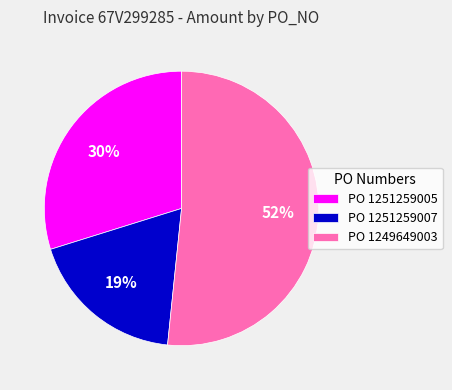

Which category has the smallest portion of the pie?

PO 1251259007